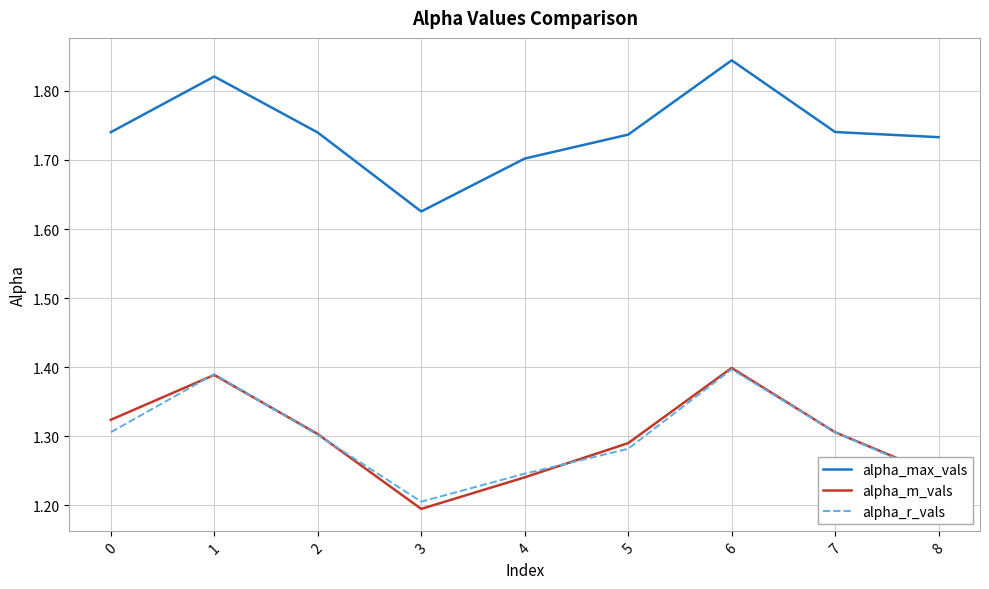

At which category is the sum across all series the highest?

6